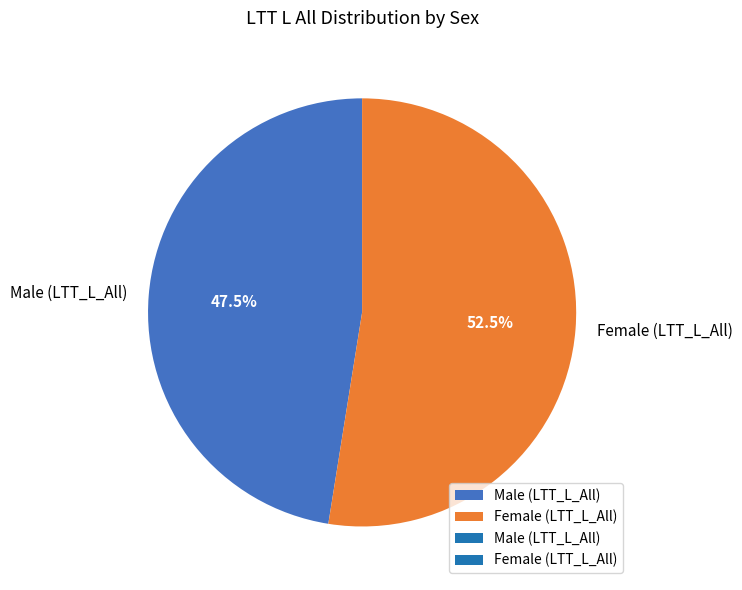

What is the total percentage of Female (LTT_L_All) and Male (LTT_L_All)?

100.0%